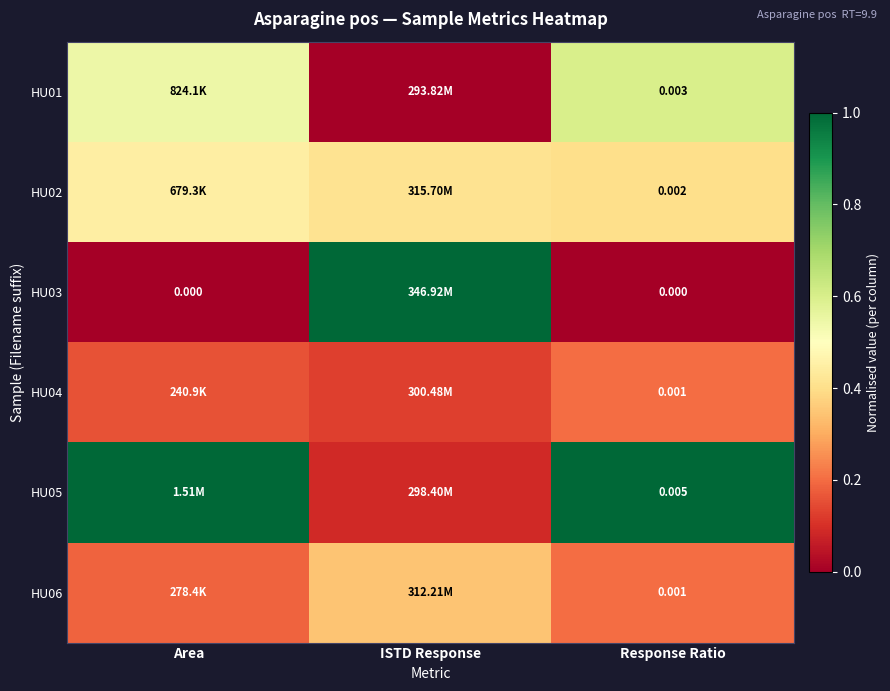

Which category has the lowest value in the HU04 series?

ISTD Response